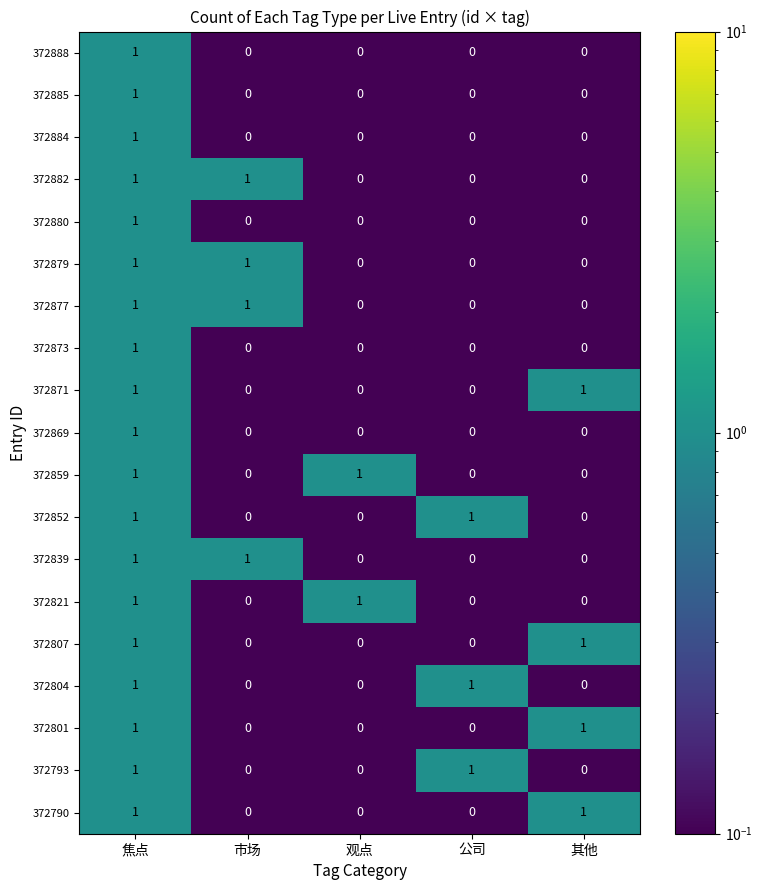

How many 372869 values are between 0 and 1?

5